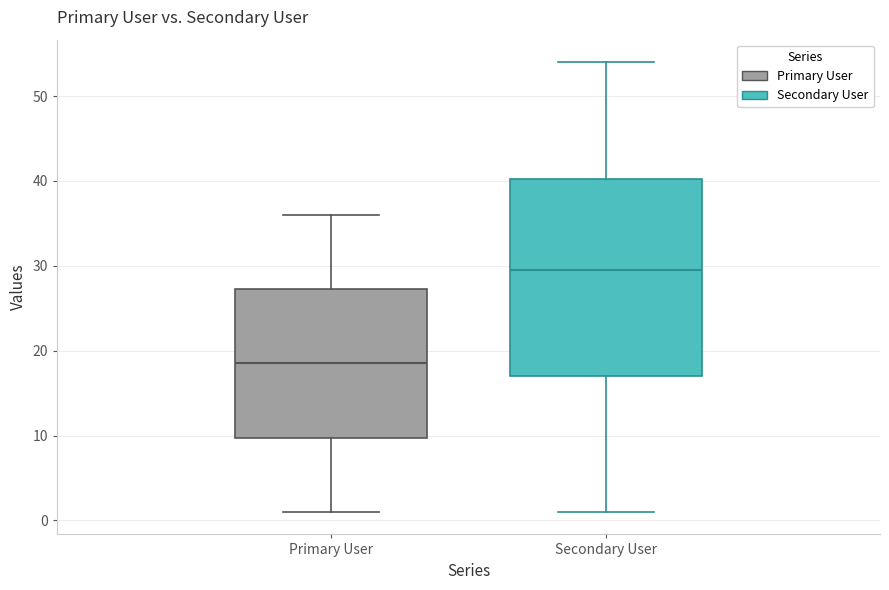

Where is the lower edge of the box for Primary User on the y-axis? The values are not printed on the chart, so give them approximately, as read against the axis.

10